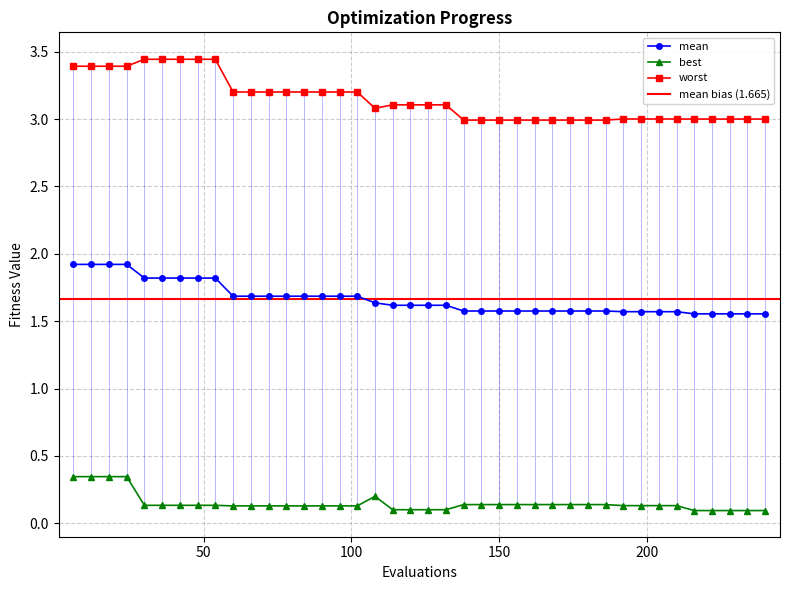

Which label corresponds to the largest value in the chart?

30